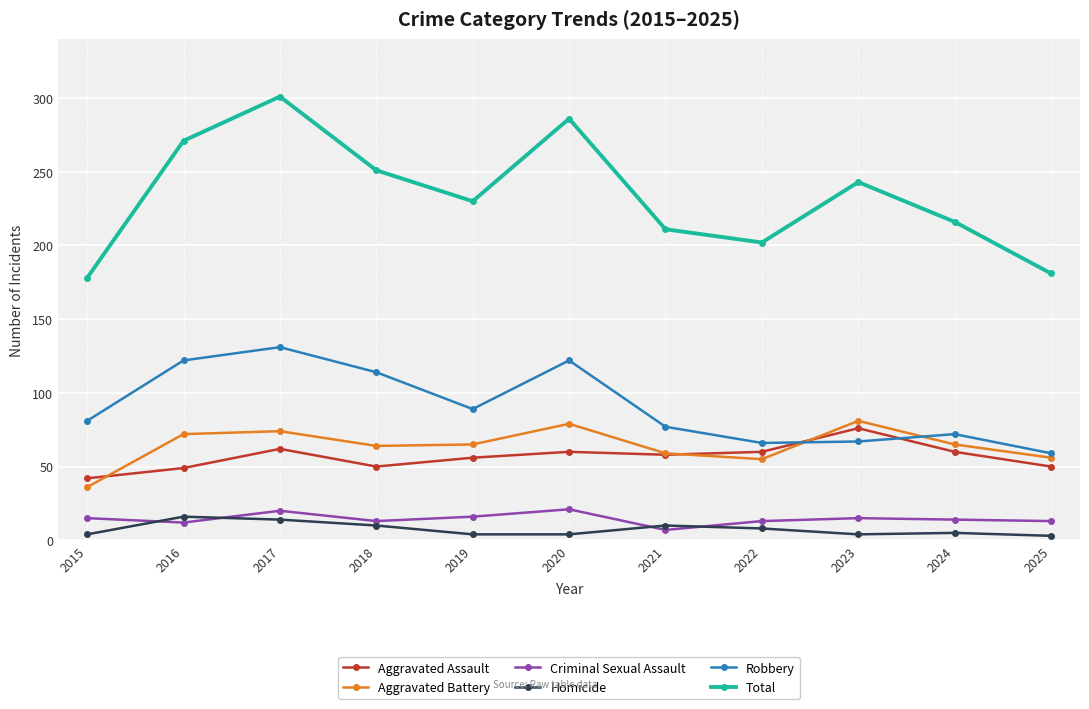

In Aggravated Assault, how many points are higher than both neighbors (excluding endpoints)?

3